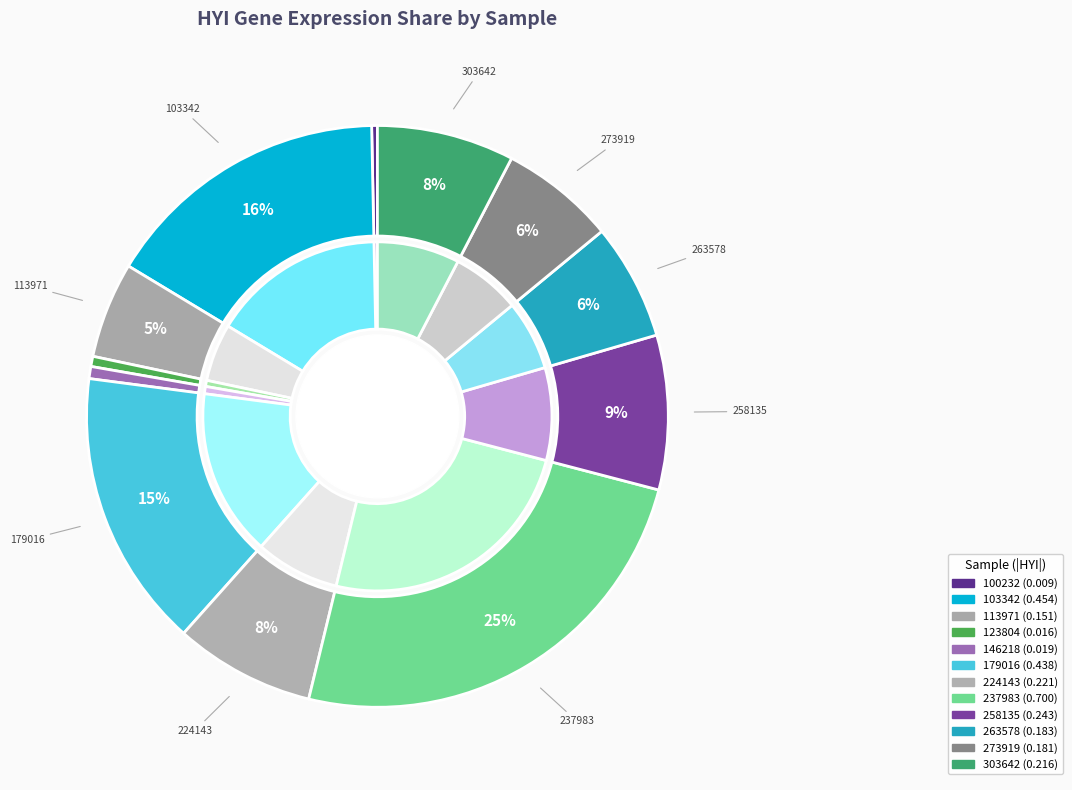

Is there any slice that represents more than half of the pie?

No